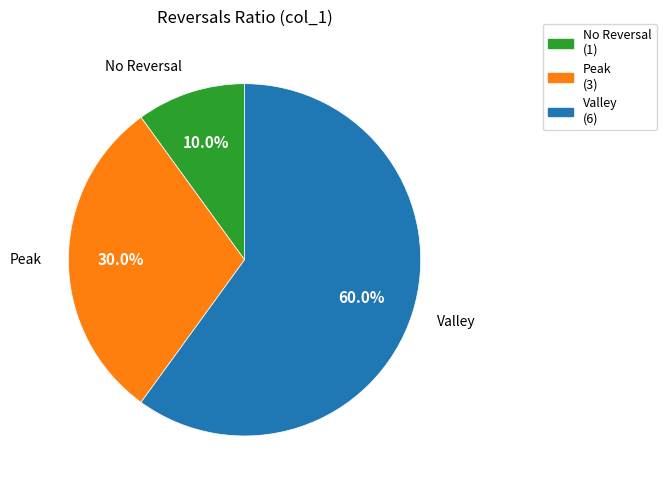

Is there any slice that represents more than half of the pie?

Yes